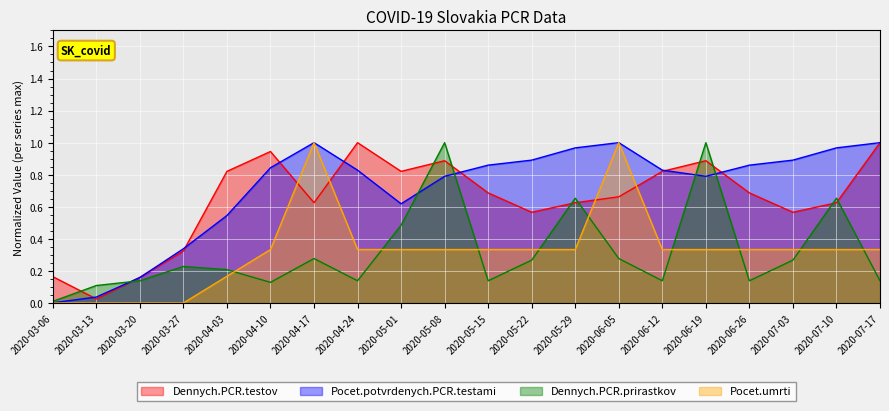

Which series changed the most between 2020-06-26 and 2020-07-17?

Dennych.PCR.testov